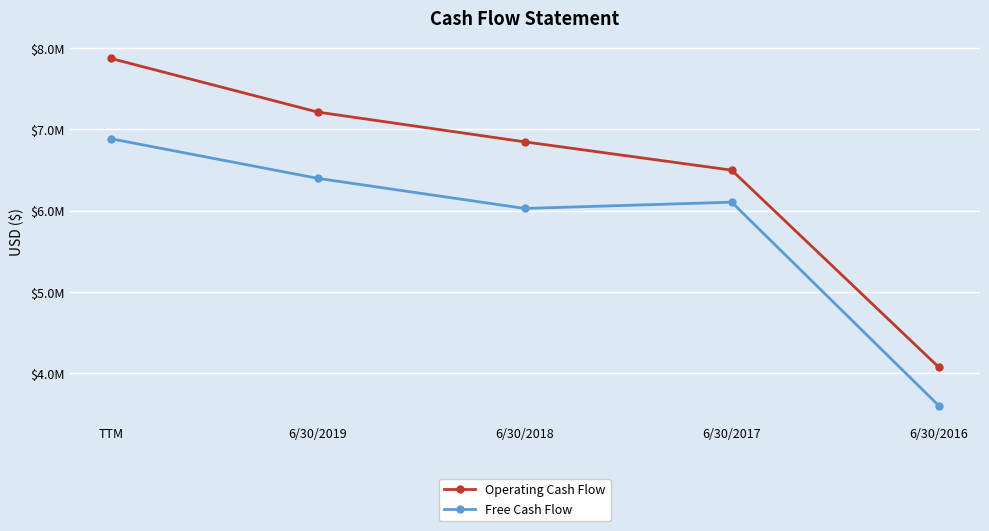

What are all the series names shown in the legend?

Operating Cash Flow, Free Cash Flow